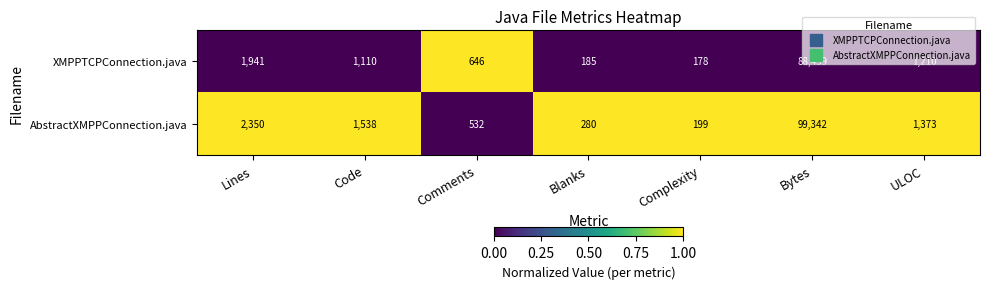

What is the total value across all series at ULOC?

2583